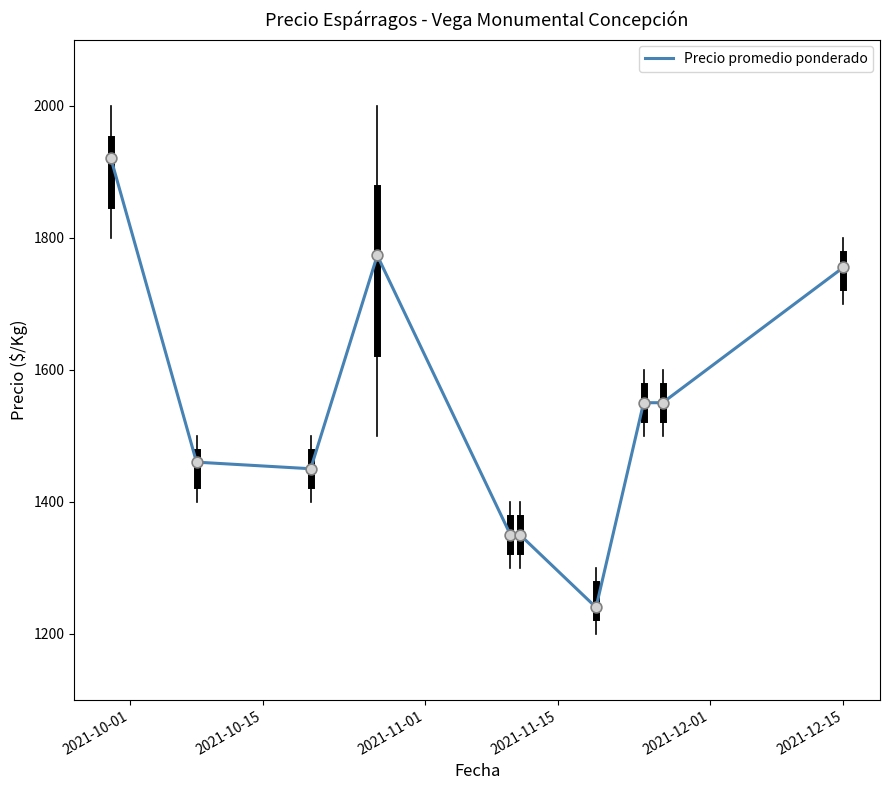

What is the maximum value shown in the chart?

1920